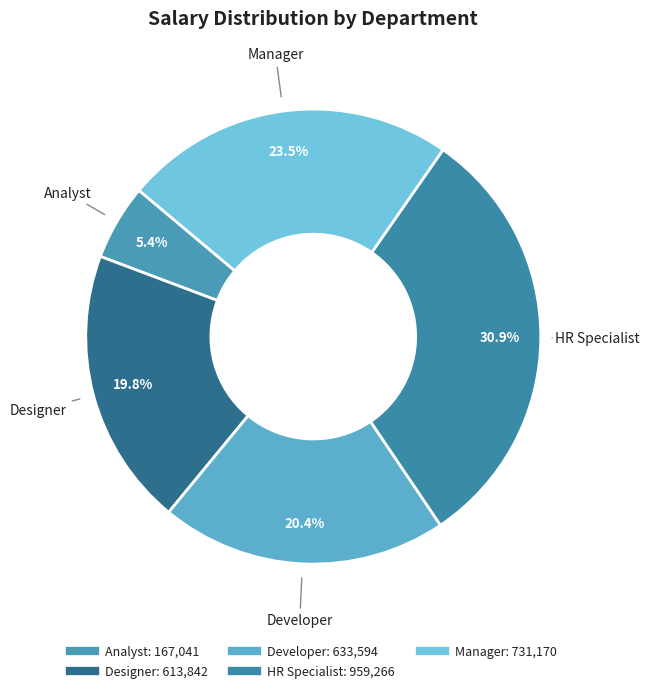

Combined, do HR Specialist and Developer account for over 50%?

Yes